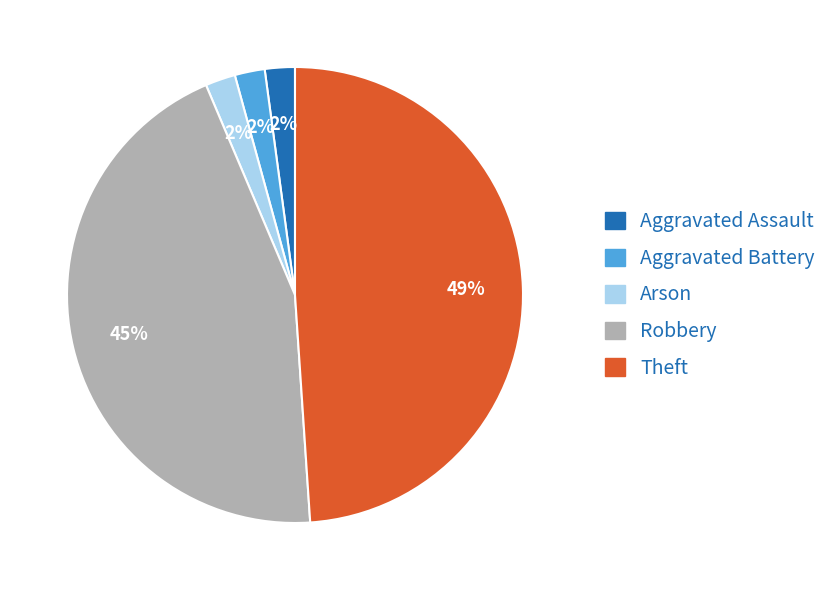

To the nearest percent, what is the difference between the largest and smallest slice percentages?

47%